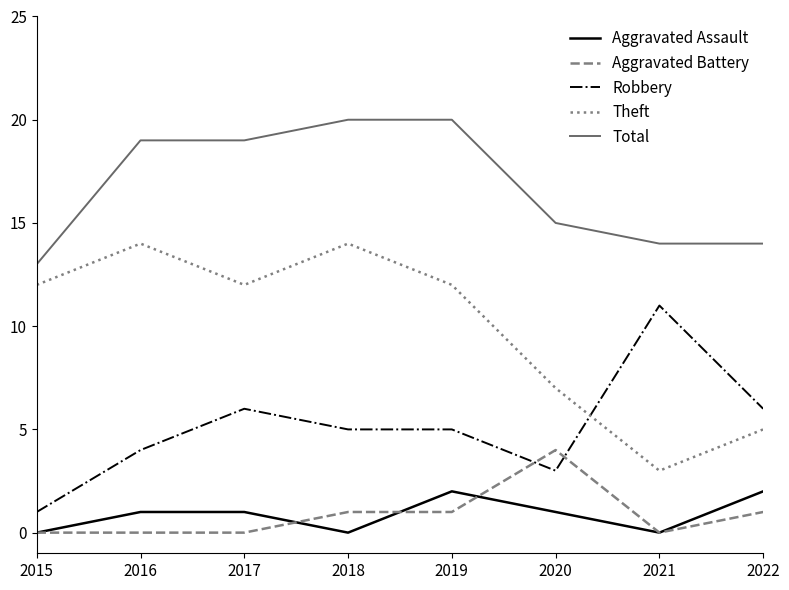

What is the difference between the highest and lowest values at 2019?

19